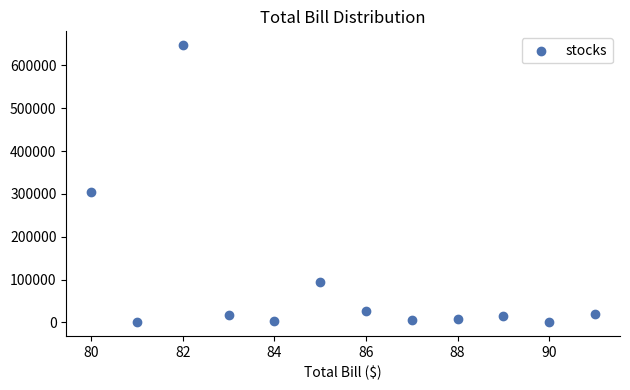

What is the range of X values (max minus min)?

11